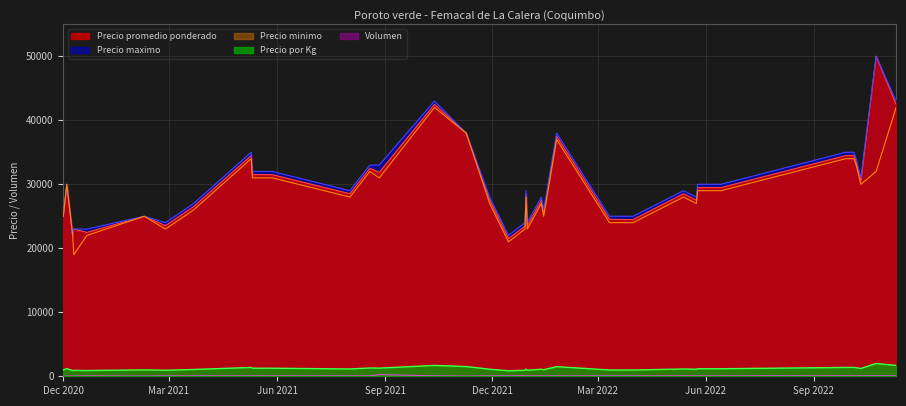

Is it true that Volumen equals 112 at 2021-05-28?

False